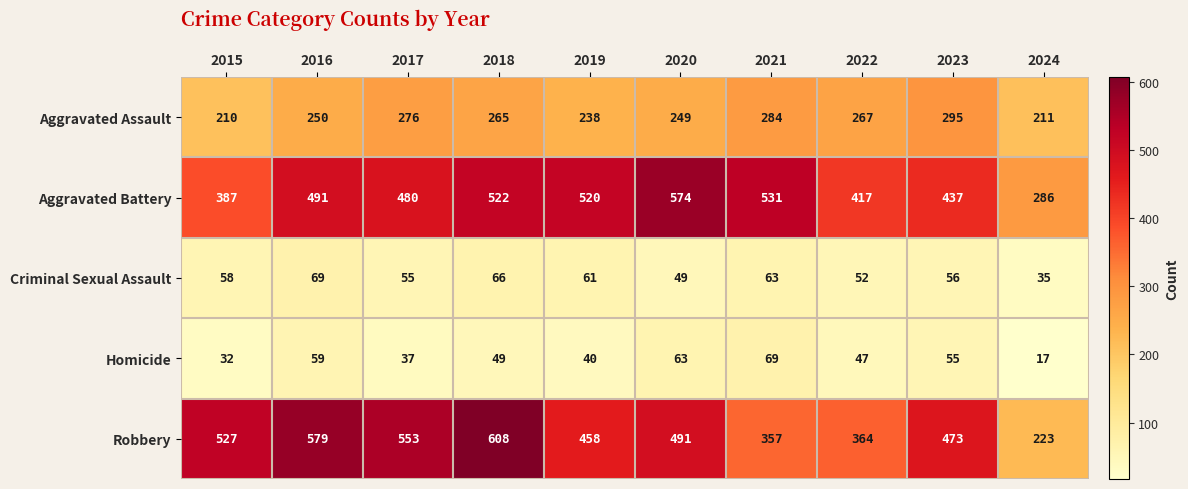

The value of Homicide at 2017 is 37. True or false?

True